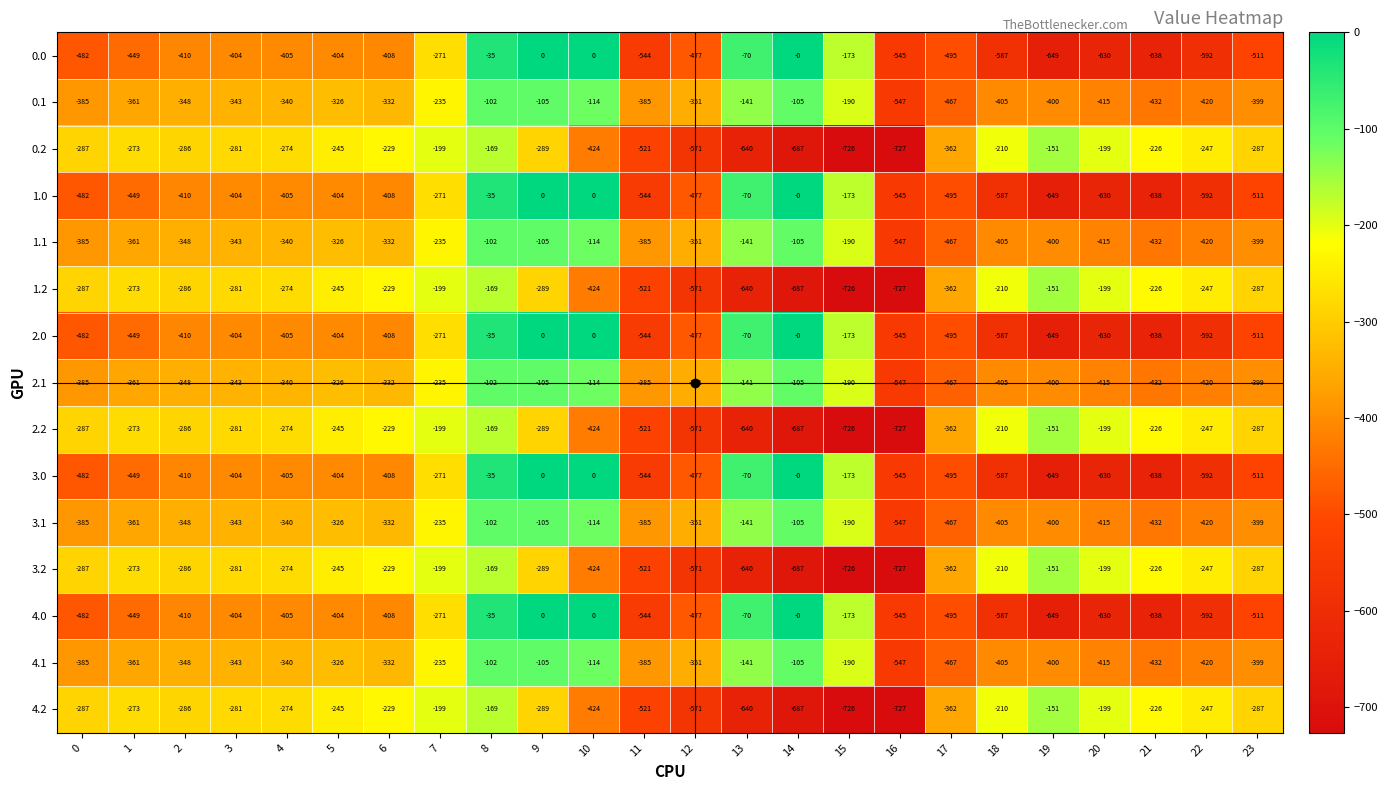

At which label does 3.2 reach its peak?

19